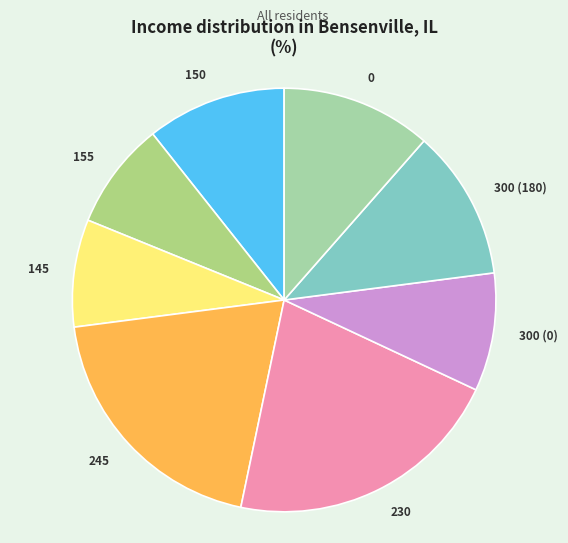

Approximately how many times larger is the value at 300 (180) compared to 300 (0)?

1.3